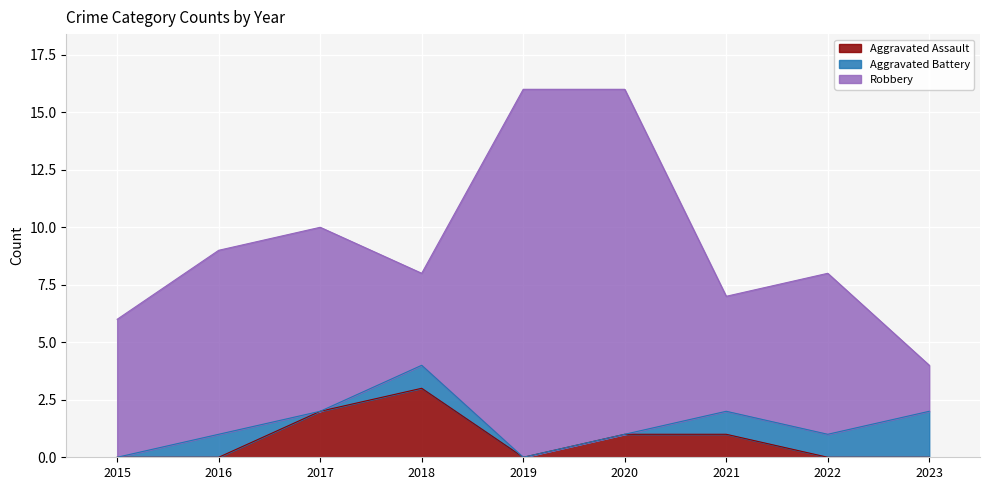

What is the value of the Aggravated Battery point at the 9th from the left?

2